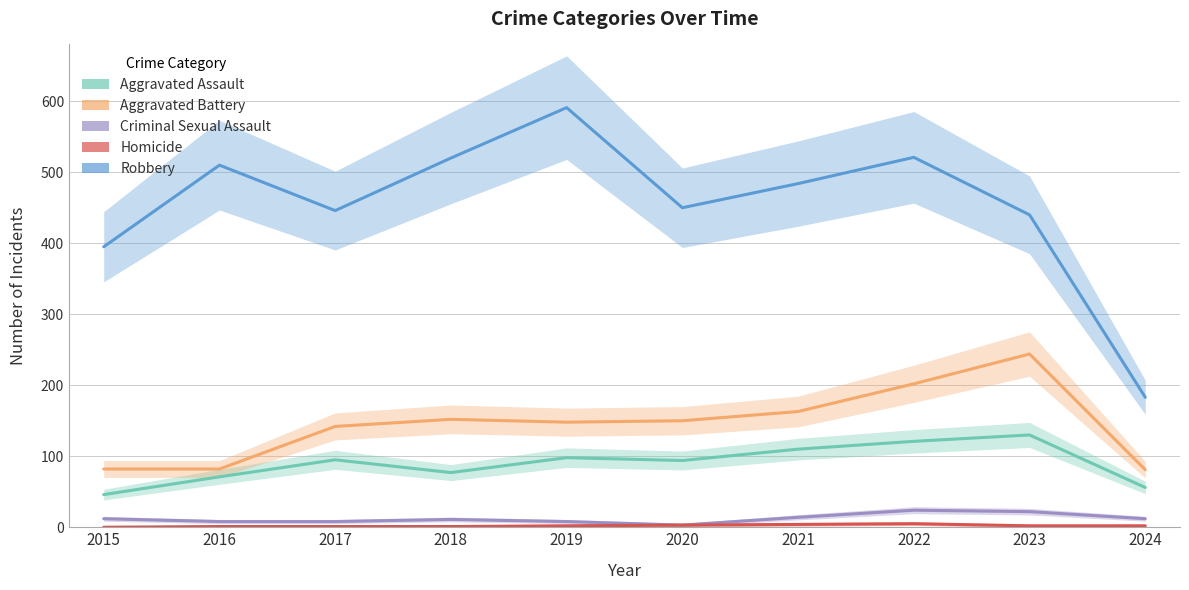

Is this an area chart (filled region under the line)?

No